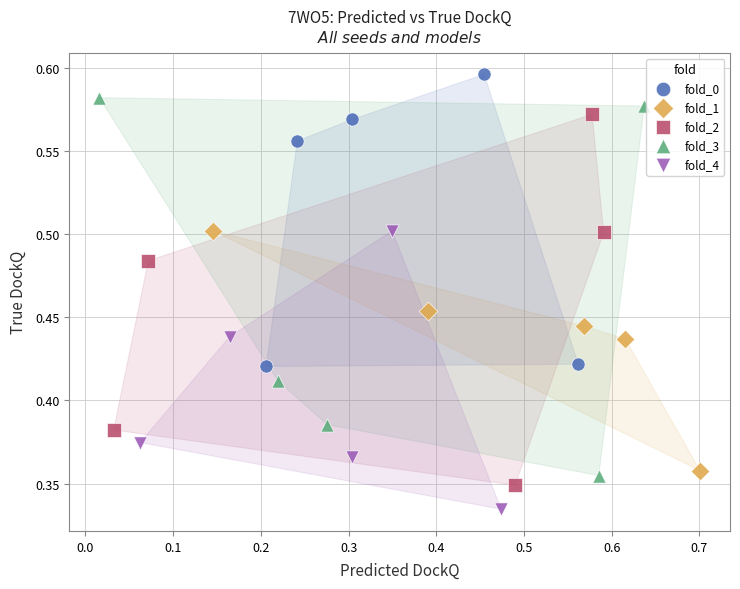

Which series reaches the maximum Y coordinate?

fold_0